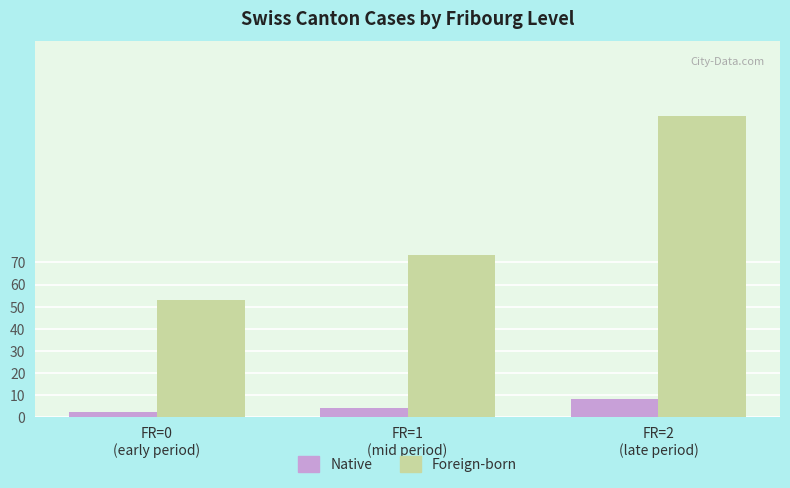

What is the maximum value shown in the chart?

136.0